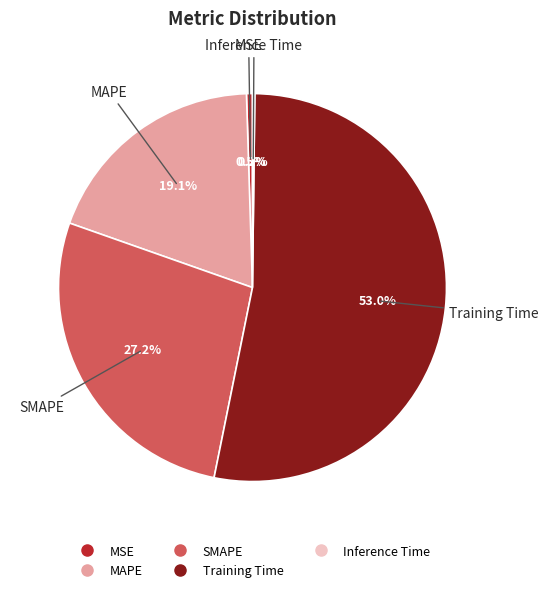

To the nearest percent, what is the difference between the MAPE and SMAPE slice percentages?

8%